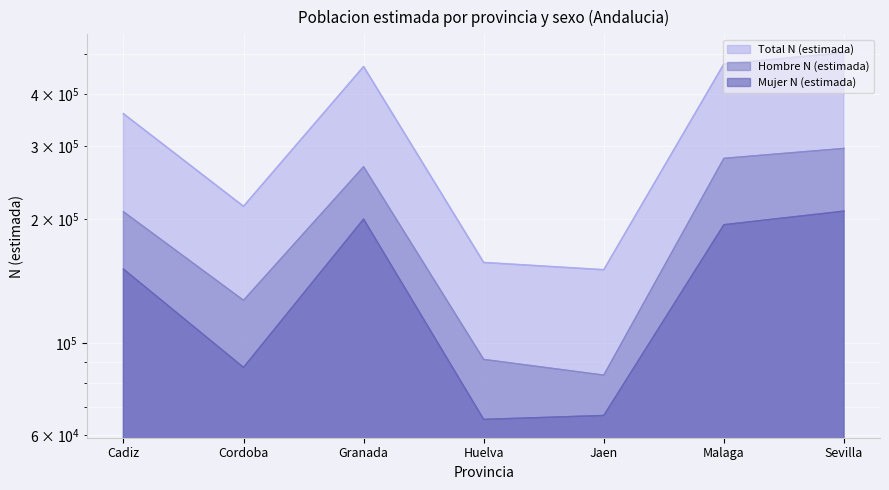

How many lines are shown in the chart?

3